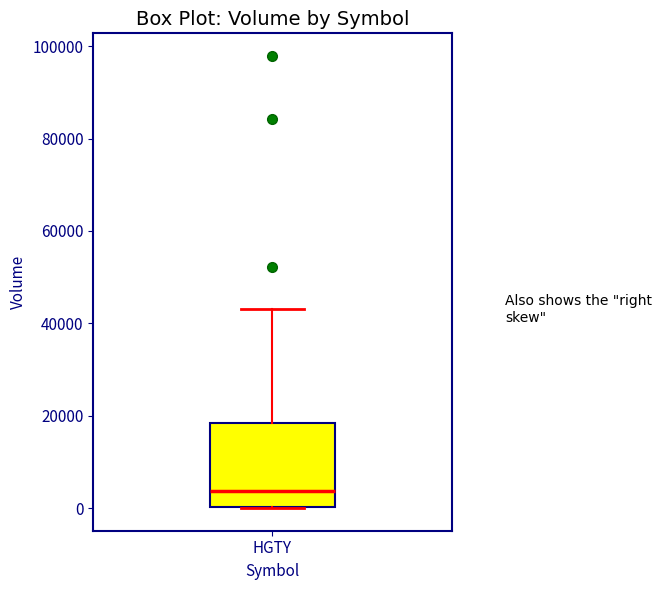

Read this box plot against the y-axis: the position of the median line, the range covered by the box, and the ends of both whiskers. The values are not printed on the chart, so give them approximately, as read against the axis.

median 4000, box 0 to 18000, whiskers 0 to 44000